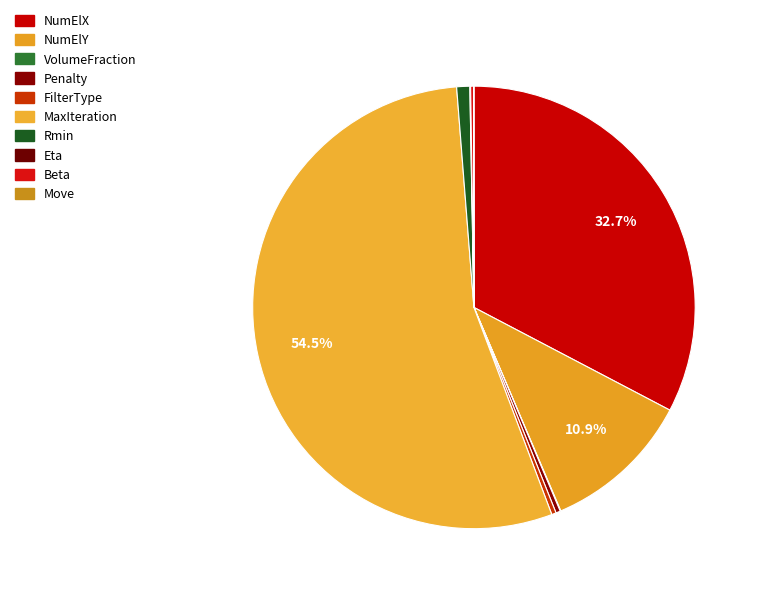

How many segments does this pie chart have?

10